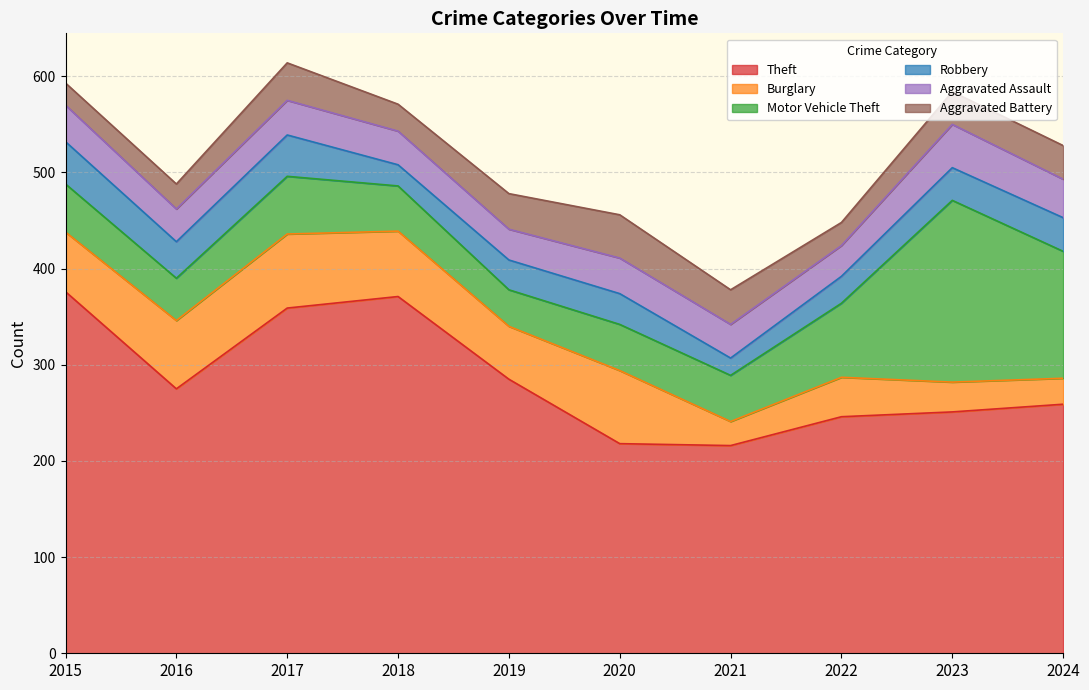

What is the greatest value displayed?

376